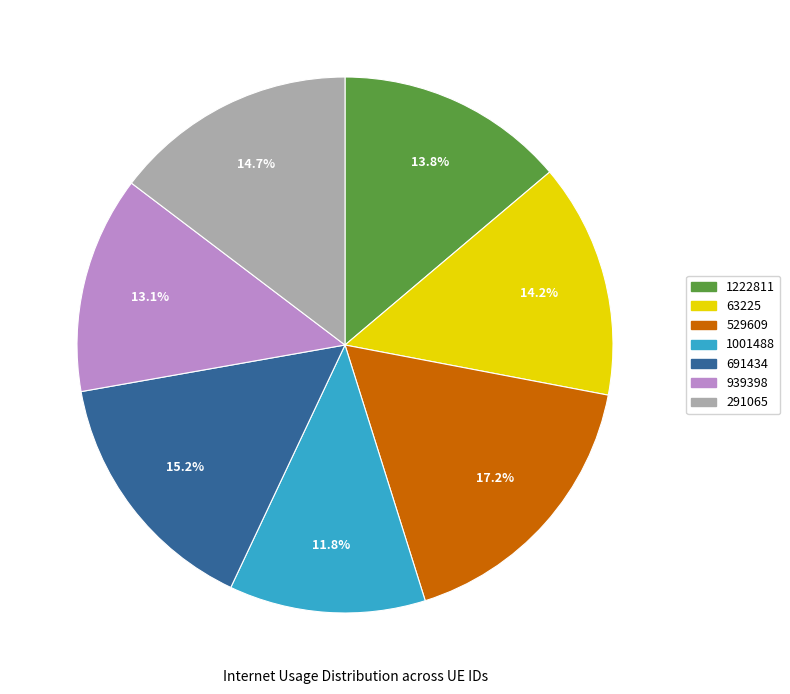

How many slices are in this pie chart?

7